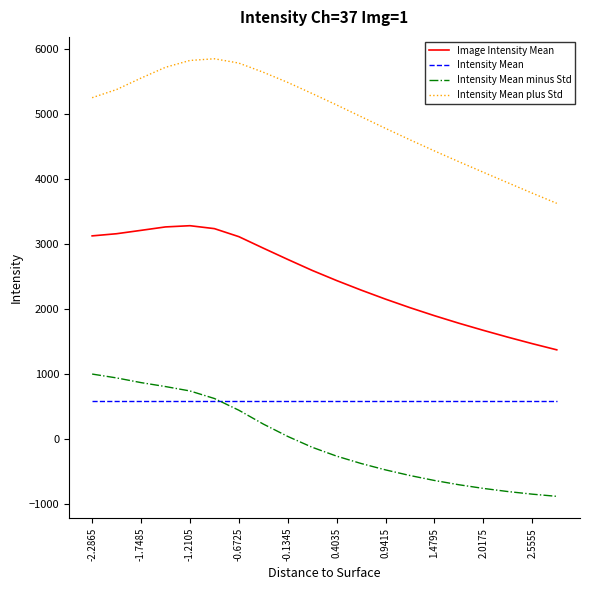

How many values in the Intensity Mean minus Std series exceed -129?

9